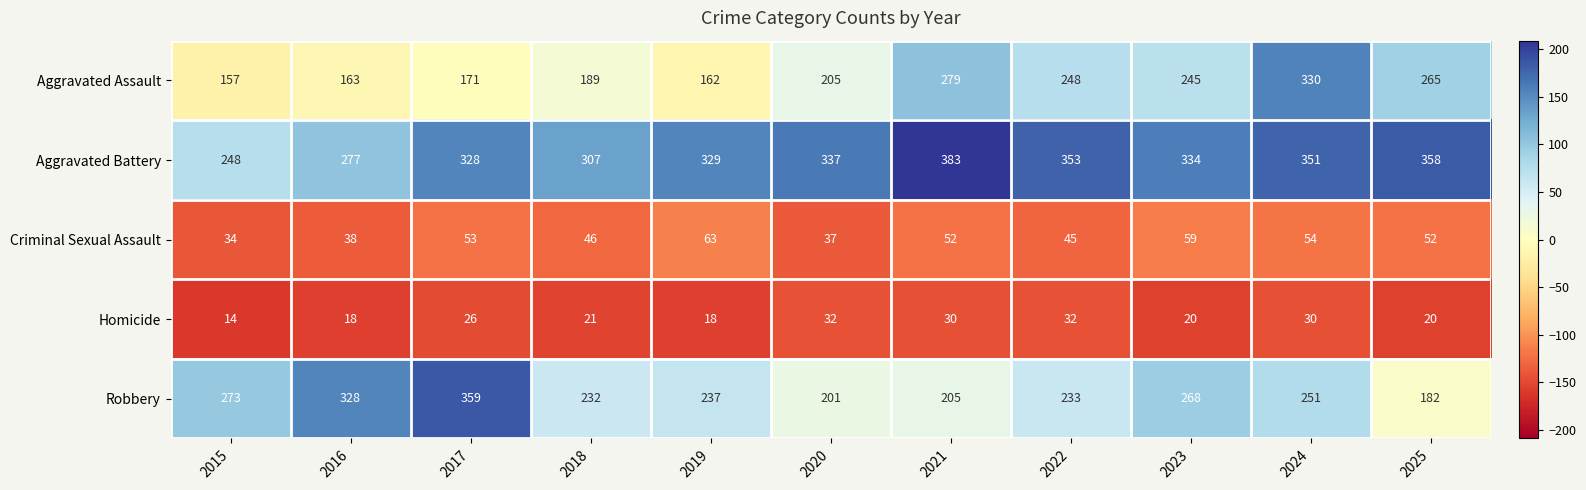

What is the difference between the highest and lowest values at 2020?

305